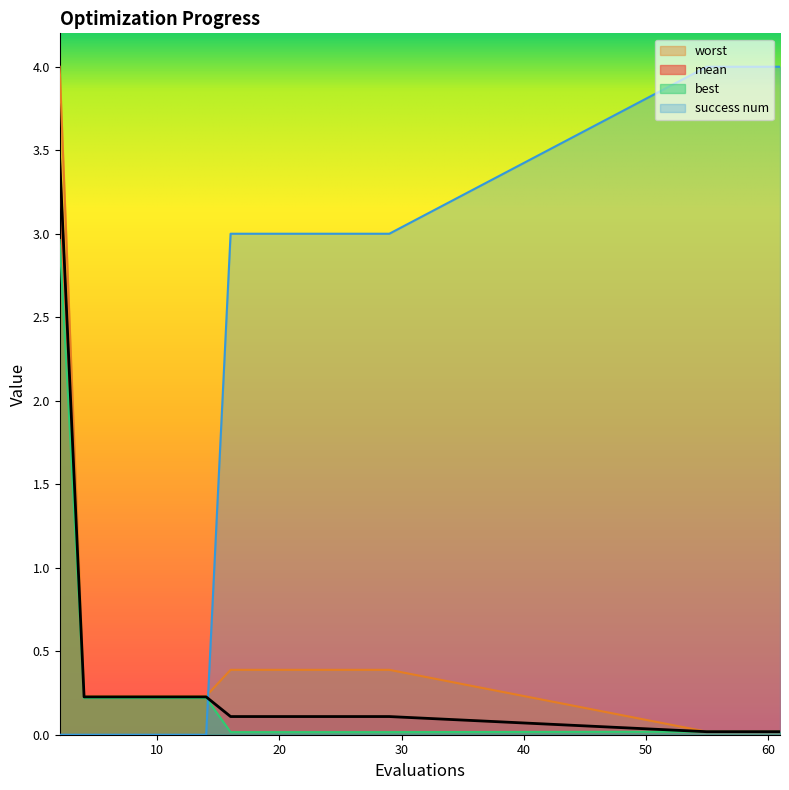

Reading right to left, extract all data points from this chart.

mean: 61=0.0	60=0.0	58=0.0	57=0.0	55=0.0	29=0.1	28=0.1	26=0.1	24=0.1	22=0.1	20=0.1	18=0.1	16=0.1	14=0.2	12=0.2	10=0.2	8=0.2	6=0.2	4=0.2	2=3.5
best: 61=0.0	60=0.0	58=0.0	57=0.0	55=0.0	29=0.0	28=0.0	26=0.0	24=0.0	22=0.0	20=0.0	18=0.0	16=0.0	14=0.2	12=0.2	10=0.2	8=0.2	6=0.2	4=0.2	2=3.0
worst: 61=0.0	60=0.0	58=0.0	57=0.0	55=0.0	29=0.4	28=0.4	26=0.4	24=0.4	22=0.4	20=0.4	18=0.4	16=0.4	14=0.2	12=0.2	10=0.2	8=0.2	6=0.2	4=0.2	2=4.0
success num: 61=4.0	60=4.0	58=4.0	57=4.0	55=4.0	29=3.0	28=3.0	26=3.0	24=3.0	22=3.0	20=3.0	18=3.0	16=3.0	14=0.0	12=0.0	10=0.0	8=0.0	6=0.0	4=0.0	2=0.0